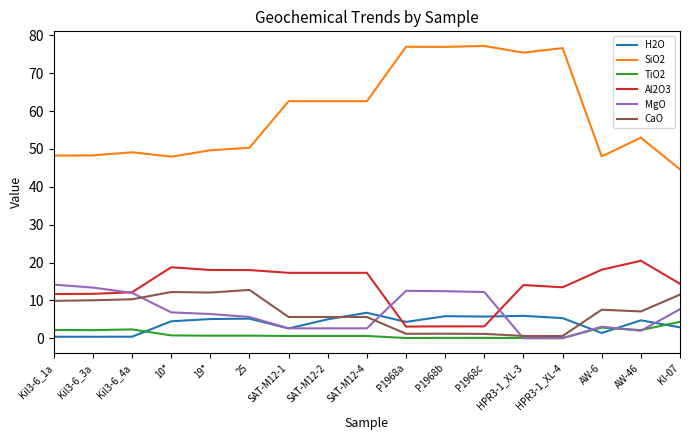

How many lines are shown in the chart?

6